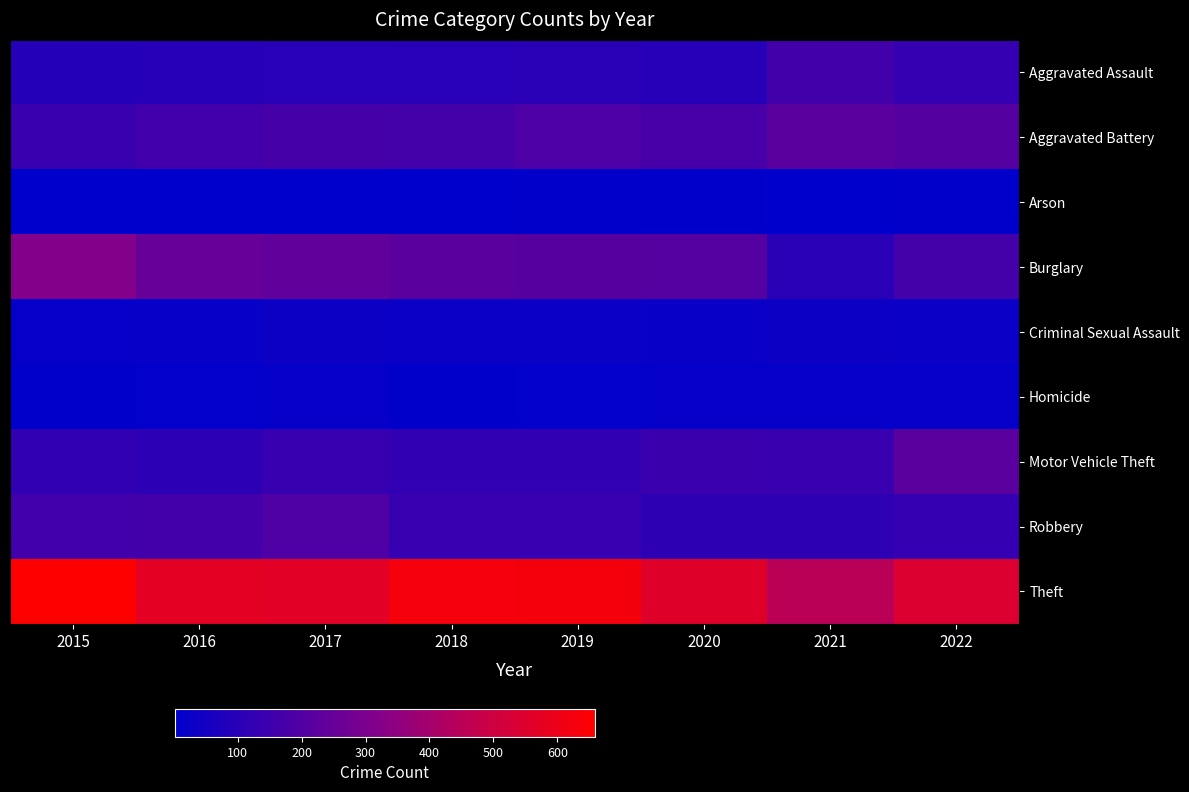

At how many categories does at least one series exceed 494?

7